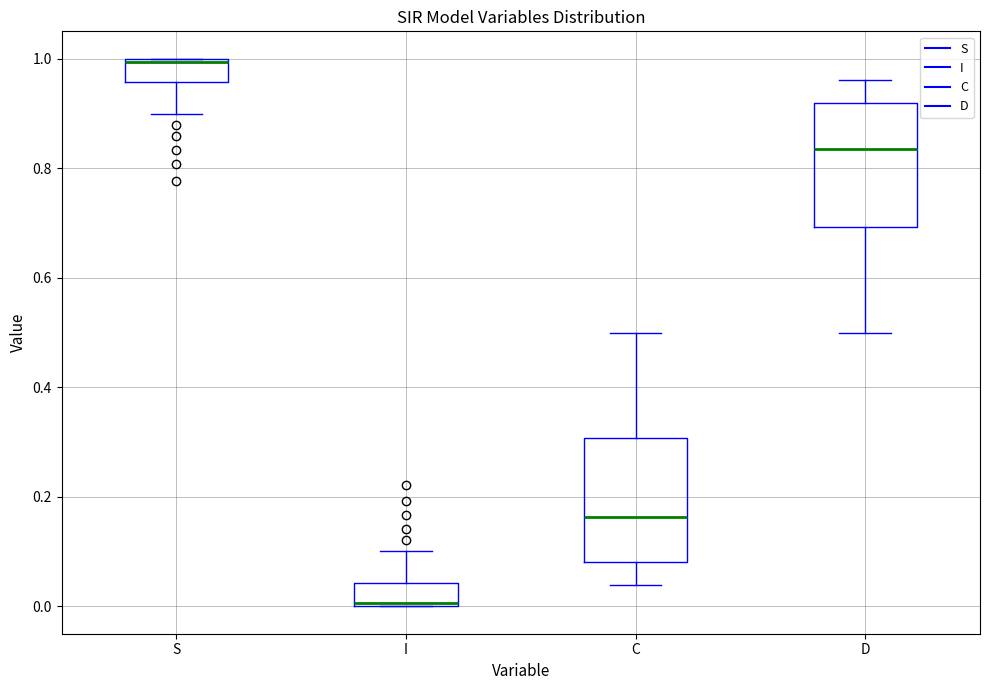

Reading left to right, read every box against the y-axis: the position of its median line, the range the box covers, and the ends of its whiskers. The values are not printed on the chart, so give them approximately, as read against the axis.

S: median 1.00, box 0.96 to 1.00, whiskers 0.90 to 1.00
I: median 0.00, box 0.00 to 0.04, whiskers 0.00 to 0.10
C: median 0.16, box 0.08 to 0.30, whiskers 0.04 to 0.50
D: median 0.84, box 0.70 to 0.92, whiskers 0.50 to 0.96